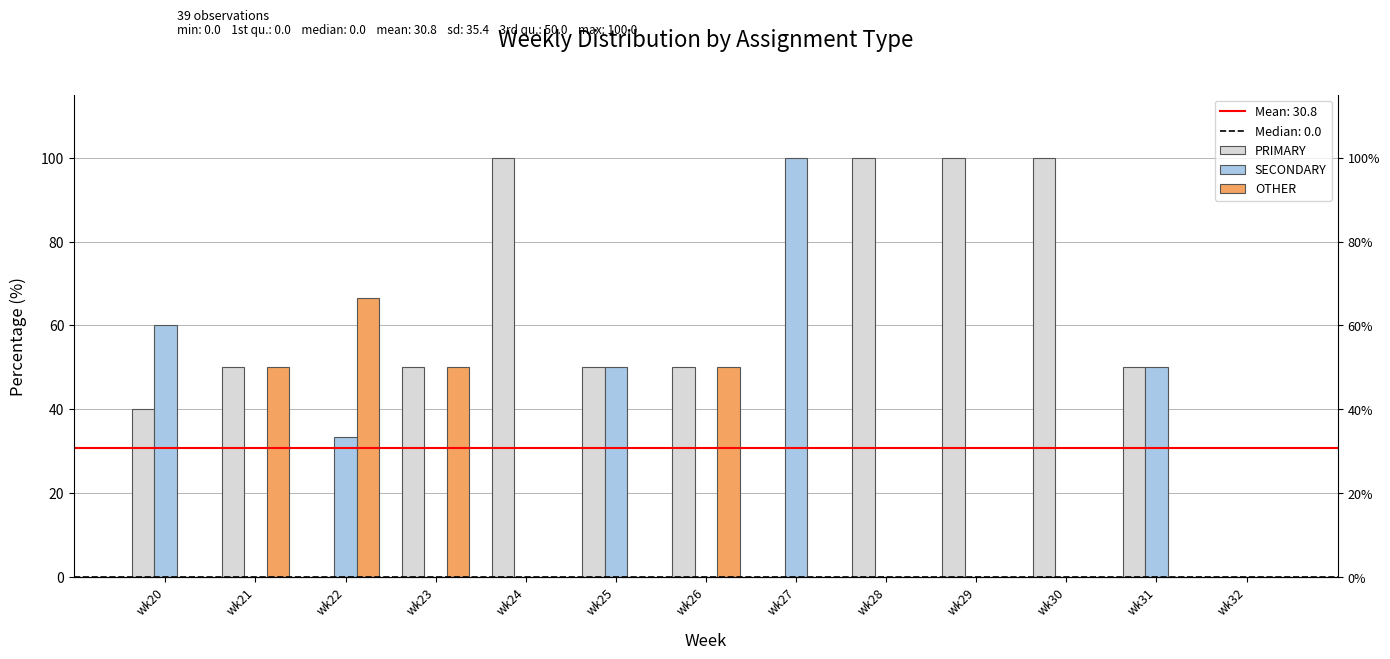

Which label corresponds to the largest value in the chart?

wk24